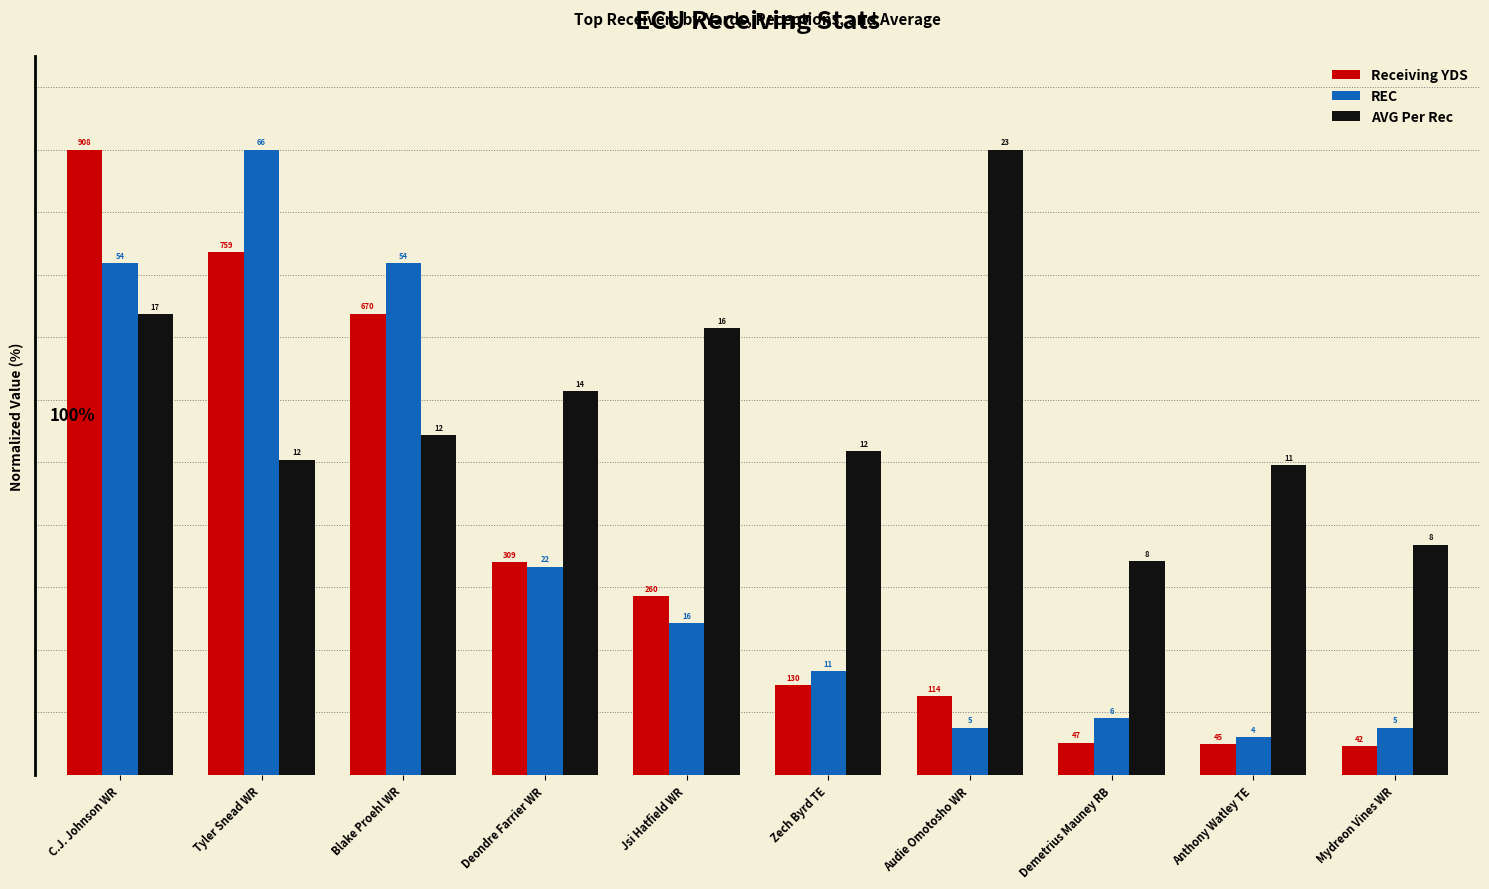

What is the label of the 1st bar from the right?

Mydreon Vines WR